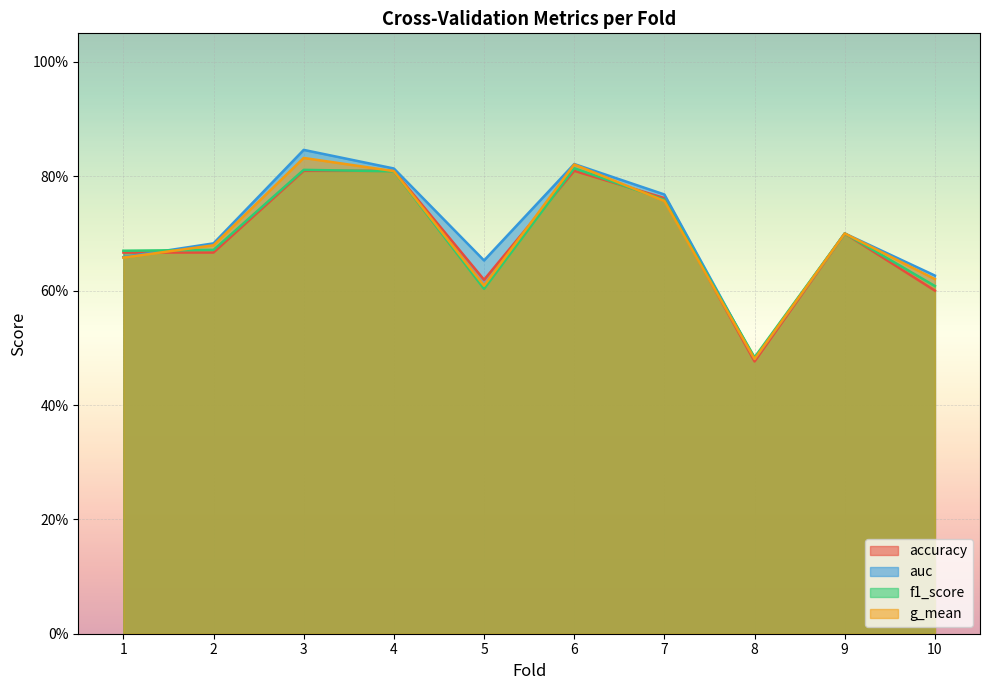

How many intersections are there between f1_score and accuracy?

4